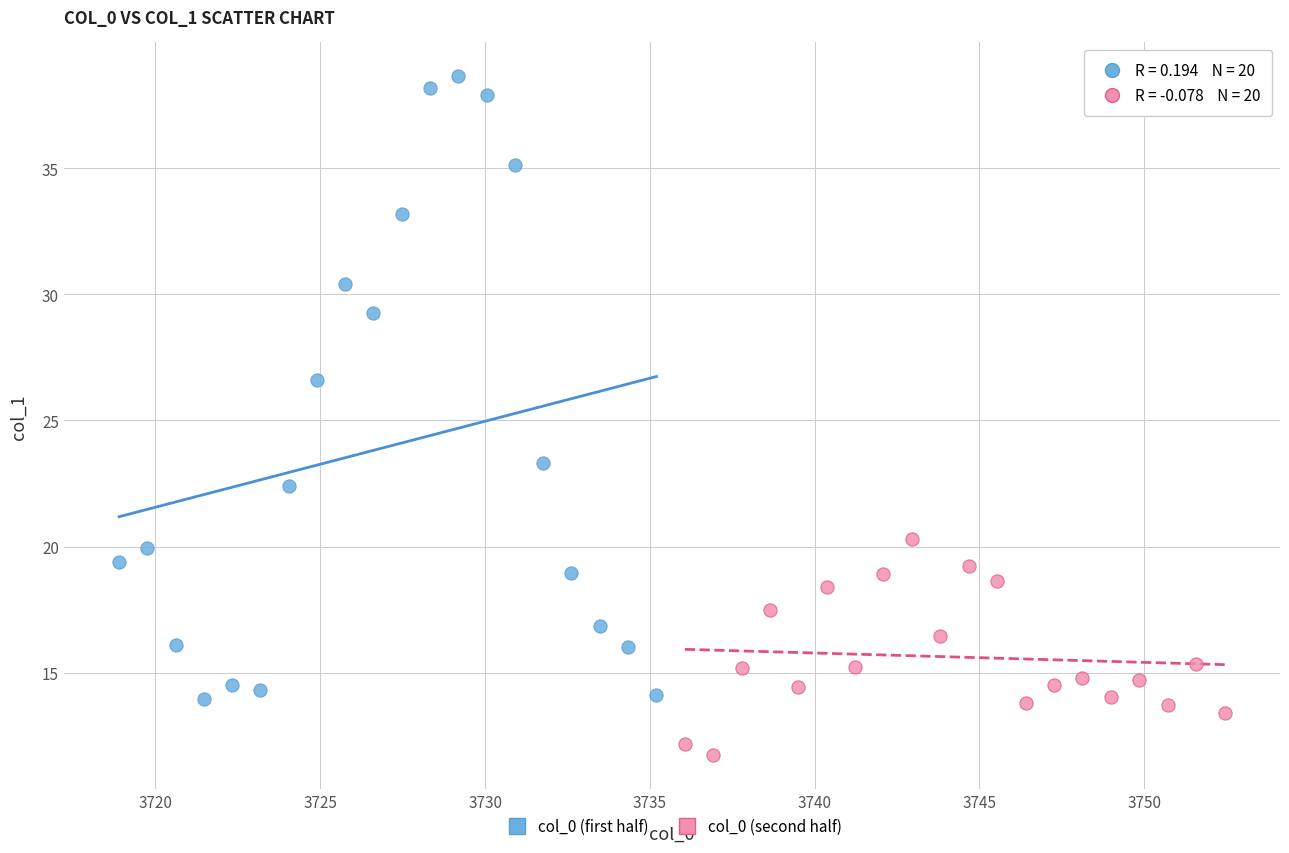

Which series reaches the maximum Y coordinate?

col_0 (first half)